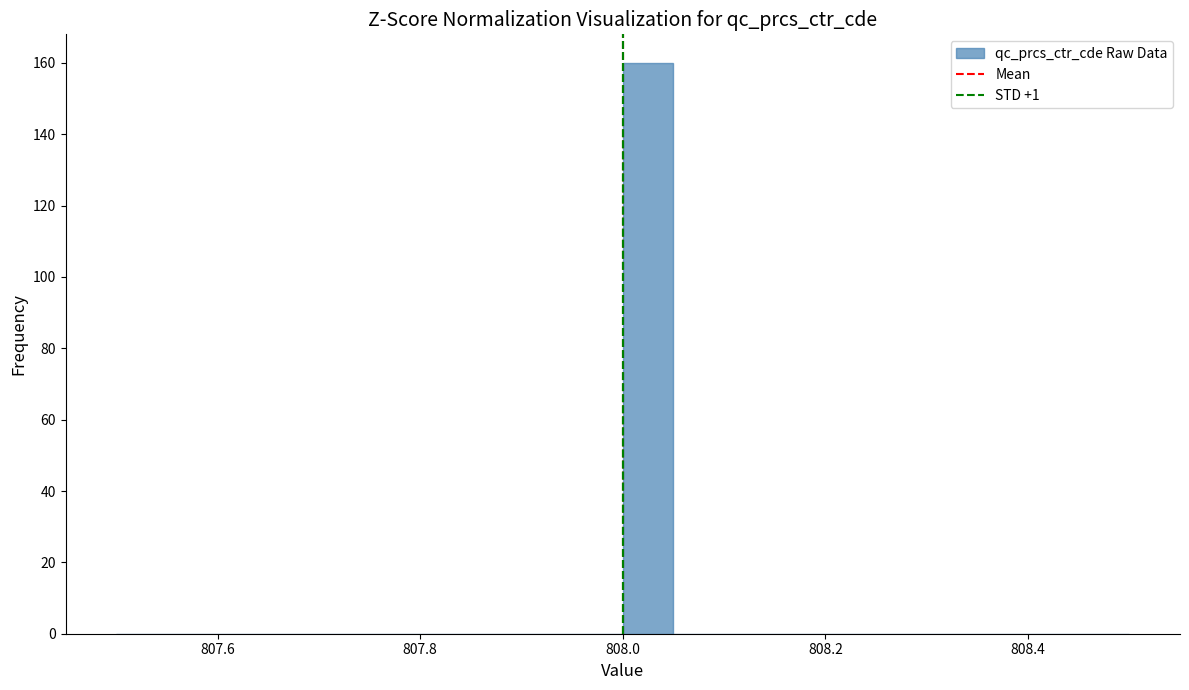

Read against the x-axis, roughly where is the centre of the tallest bar?

808.02